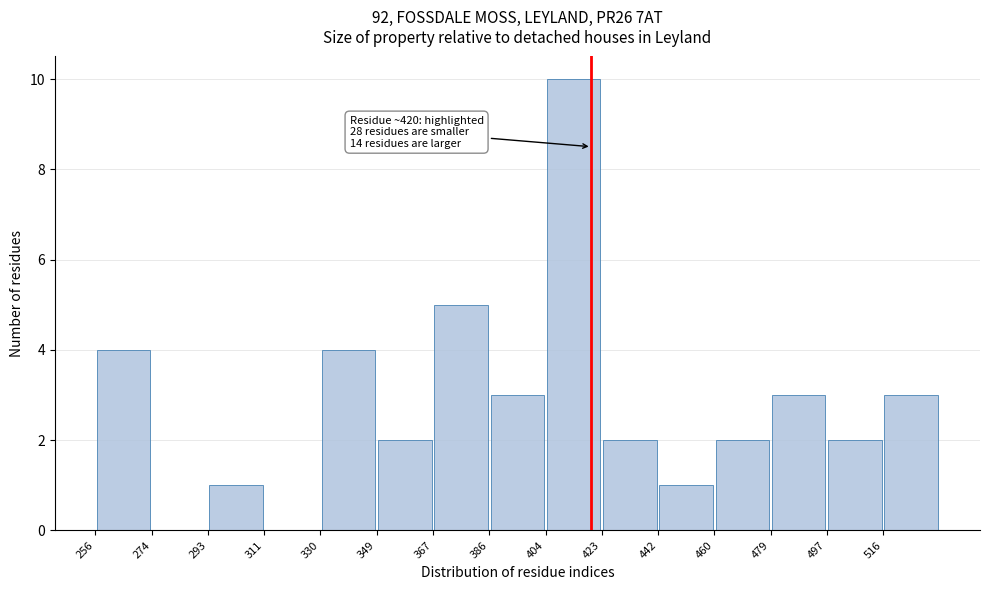

Over which range of the x-axis is the bar tallest?

404.8 to 423.4